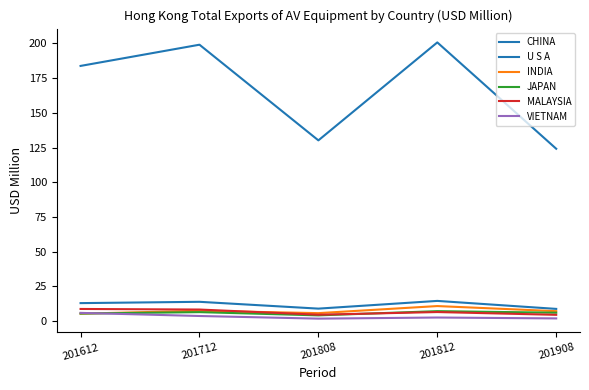

What is the total value across all series at 201808?

155.2